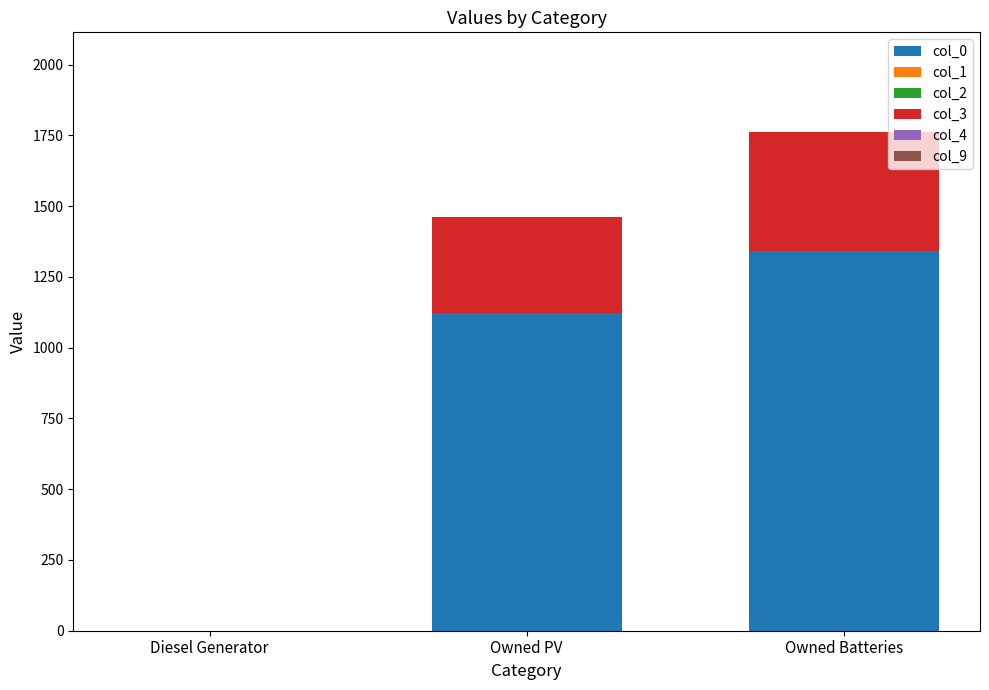

True or false: col_0 has a value of 1343 at Owned Batteries.

True